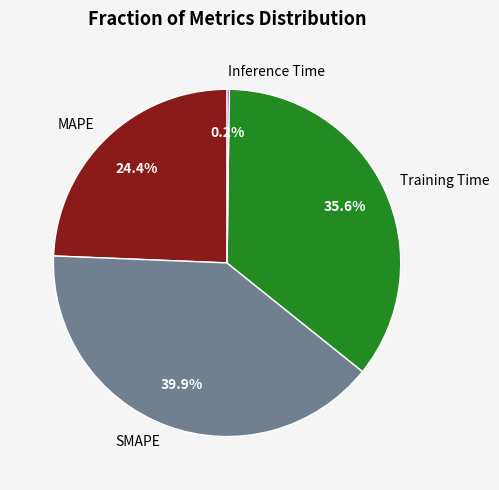

Do Training Time and MAPE together represent more than half of the pie?

Yes